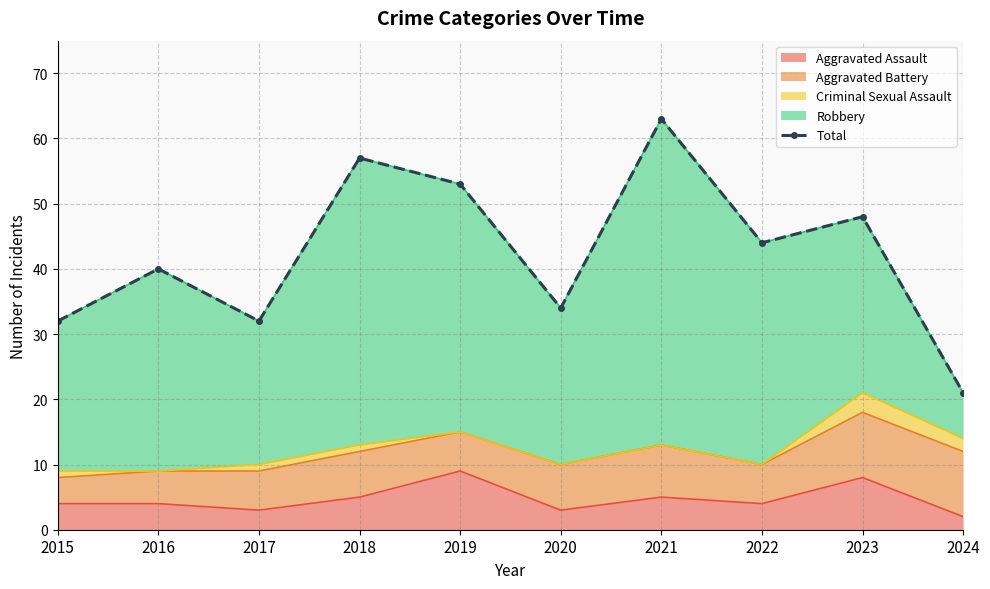

List the labels in order of value, smallest first.

2024, 2015, 2017, 2020, 2016, 2022, 2023, 2019, 2018, 2021